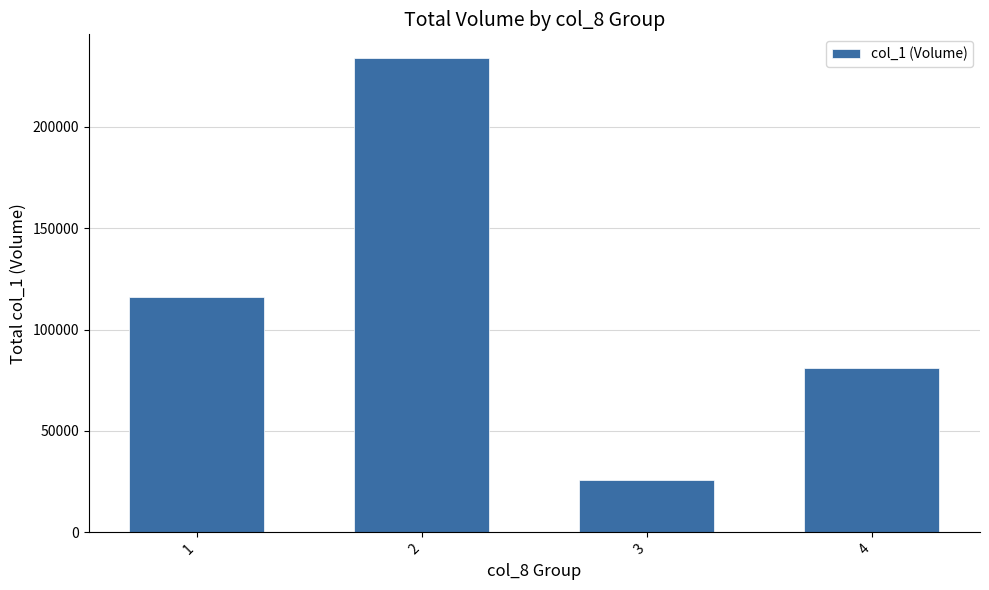

Which category has the highest value across all series?

2